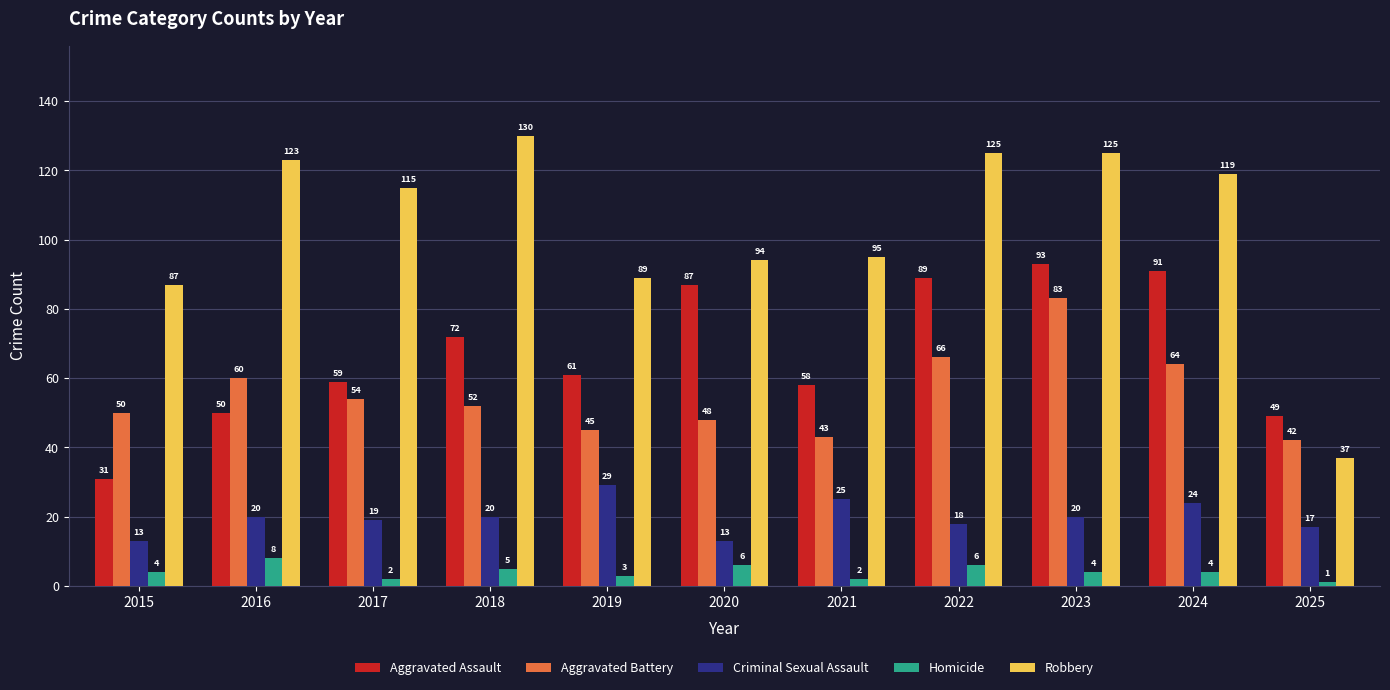

What is the total value across all series at 2025?

146